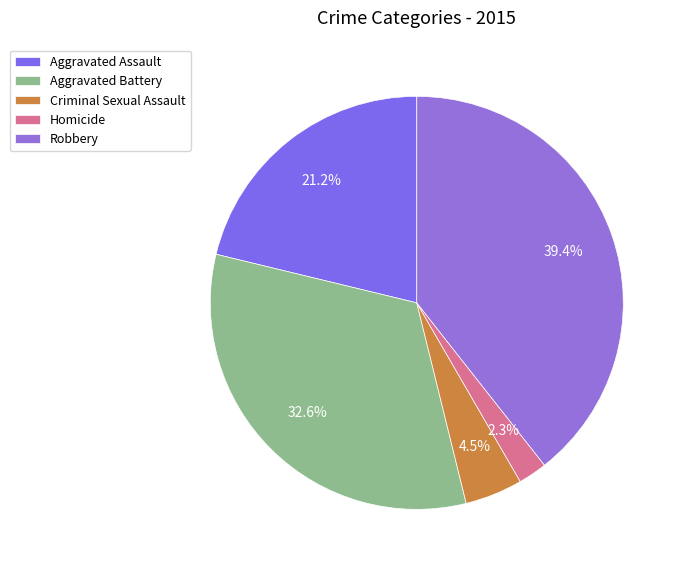

How many slices are in this pie chart?

5